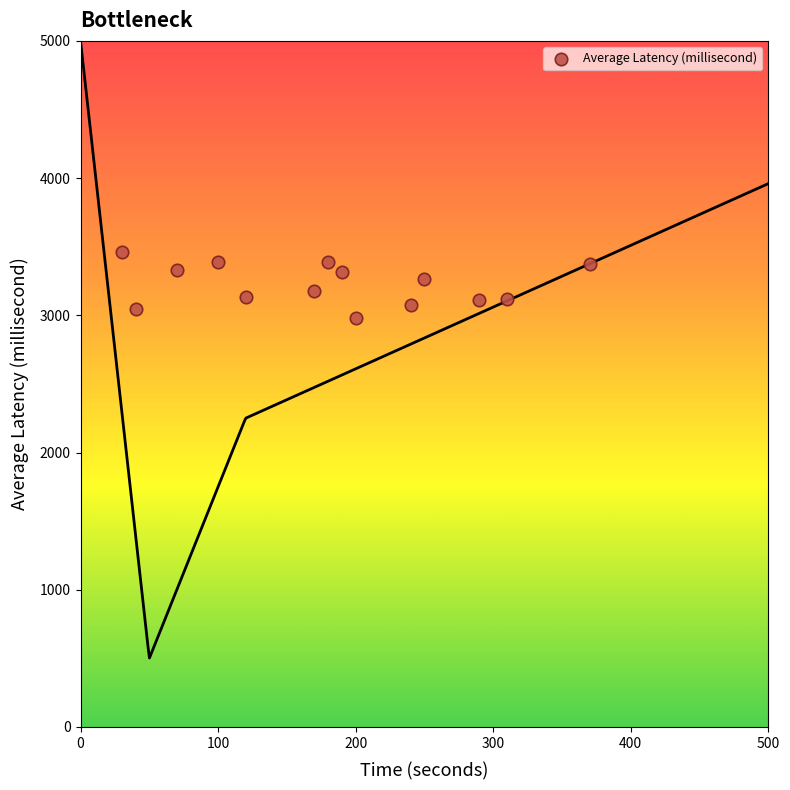

What is the range of Y values (max minus min)?

483.0